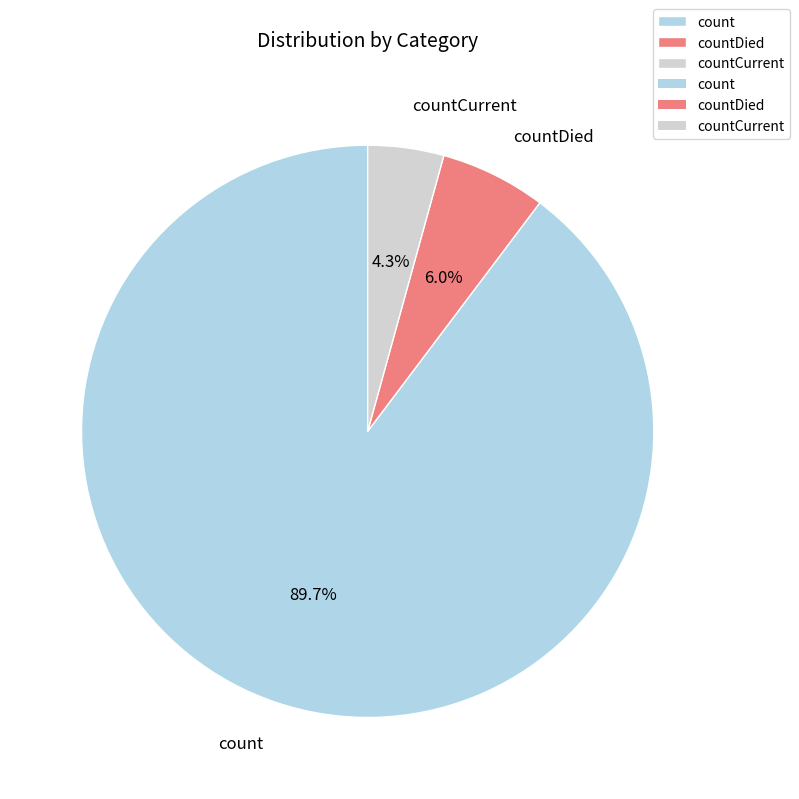

How many slices are in this pie chart?

3